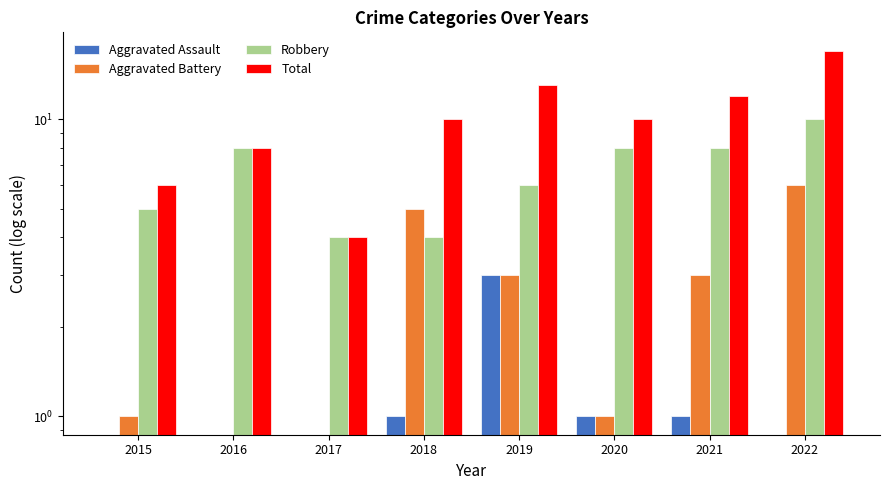

At which label is Aggravated Assault closest to 1?

2018